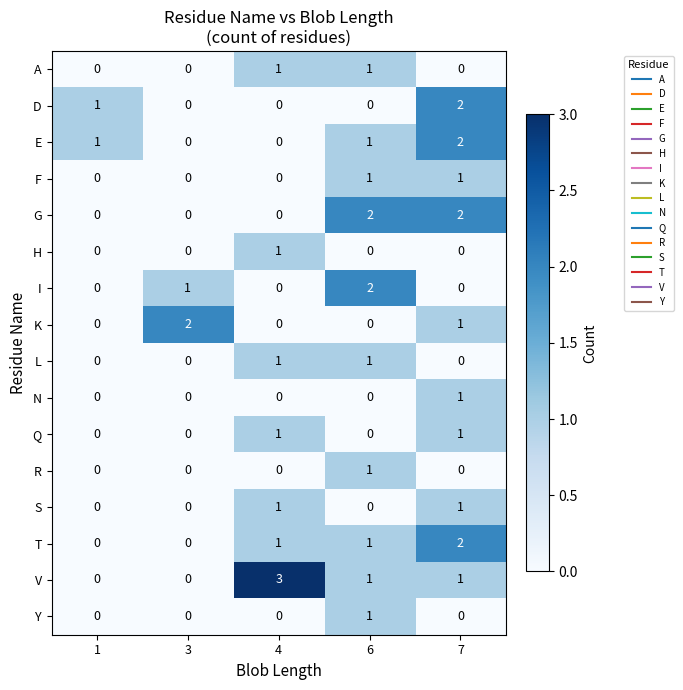

The T series shows 1 at 6. True or false?

True